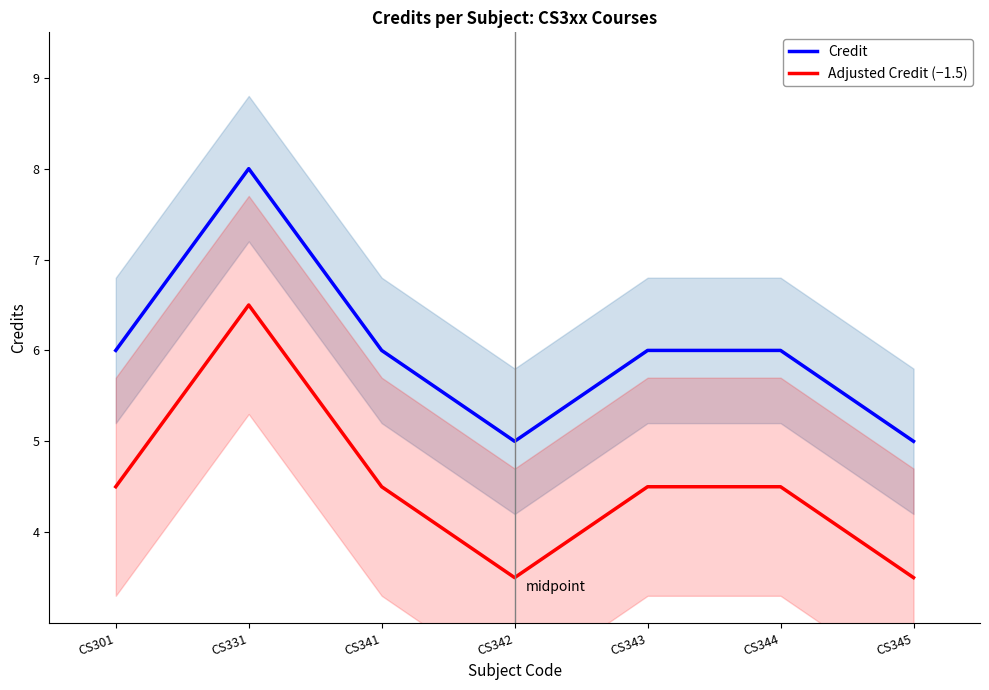

Between CS301 and CS341, which is larger?

CS301